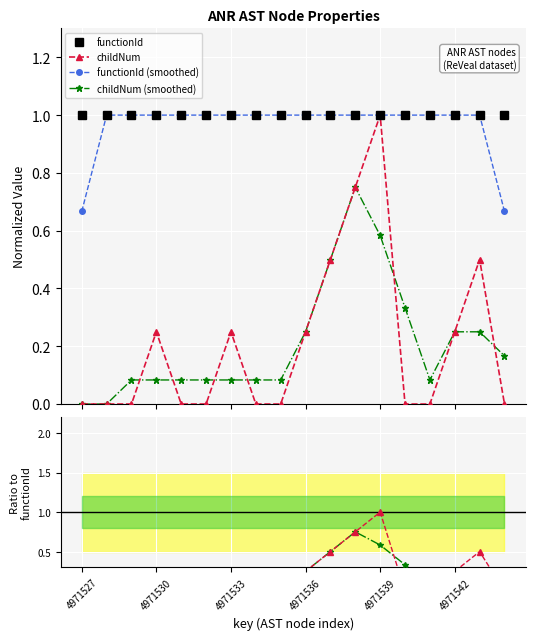

What is the value of the functionId point at the 4th from the left?

1.0